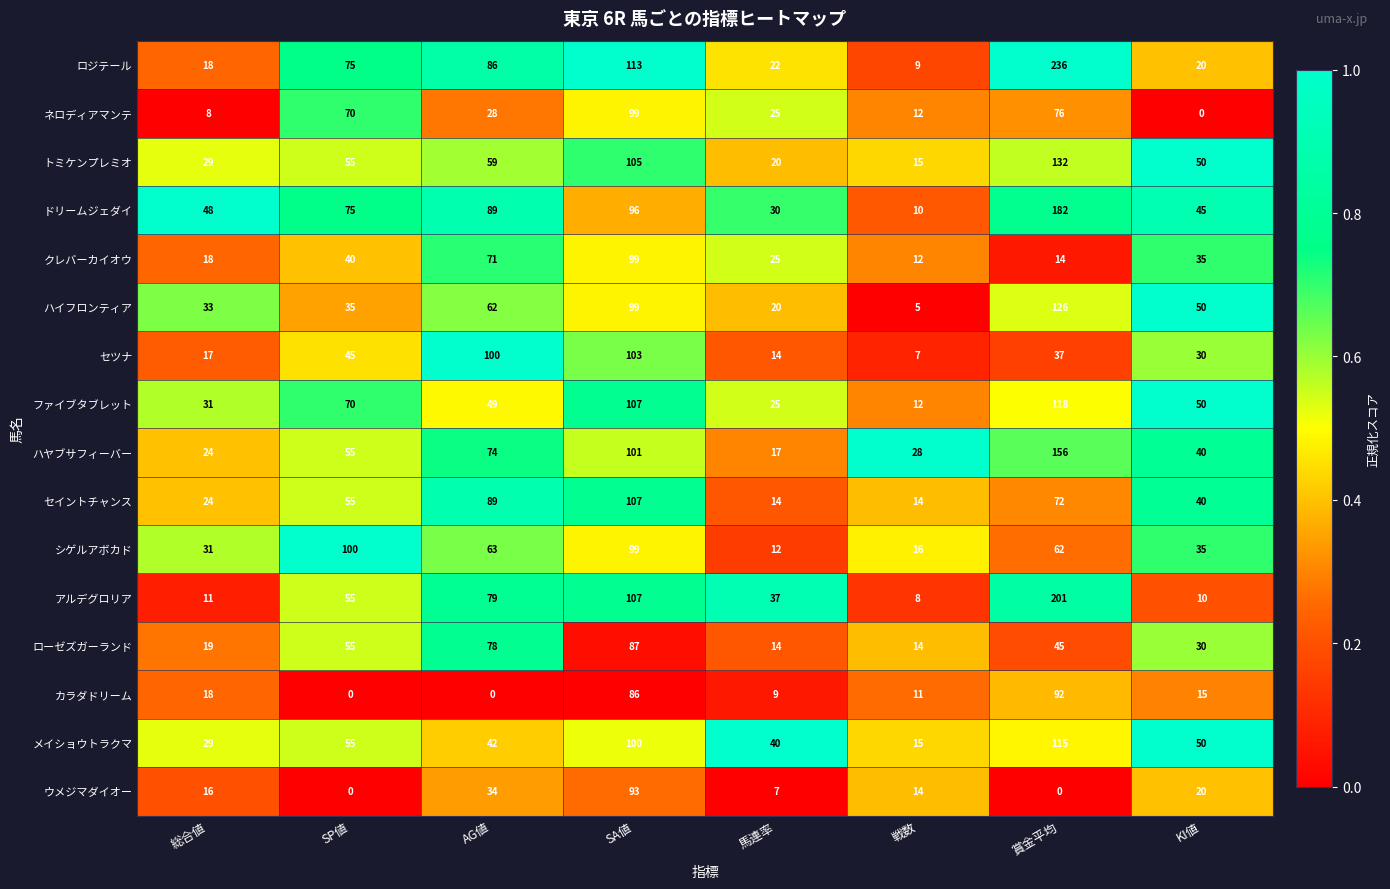

True or false: ファイブタブレット has a value of 50 at KI値.

True